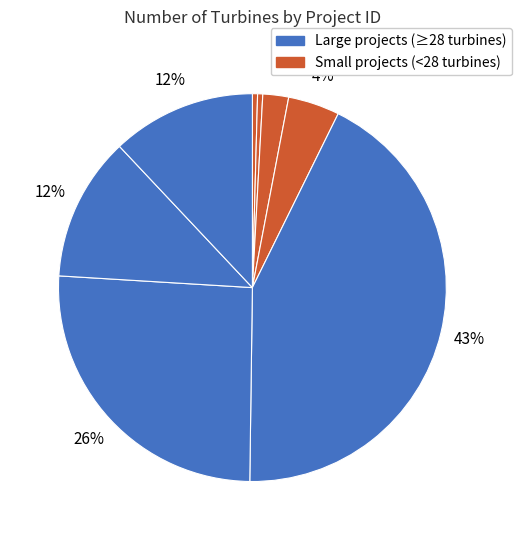

How many segments does this pie chart have?

8